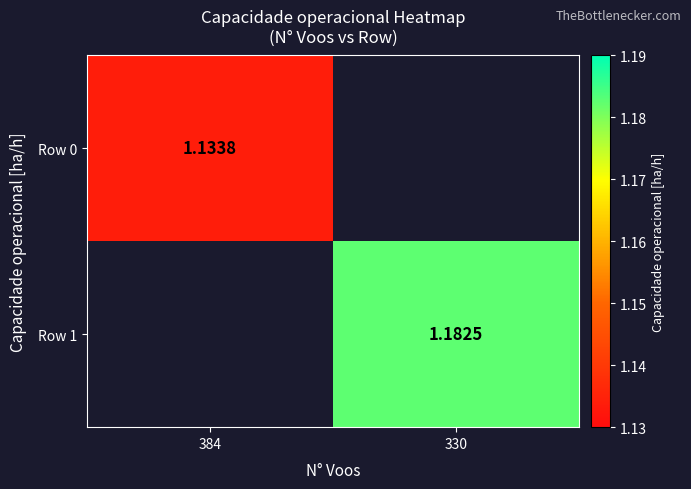

Is it true that Row 0 equals 1.1 at 384?

True